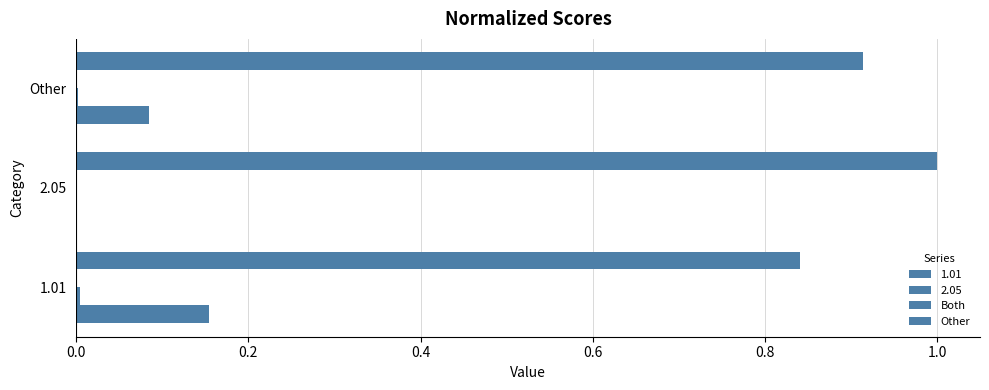

How many series are shown in this chart?

3